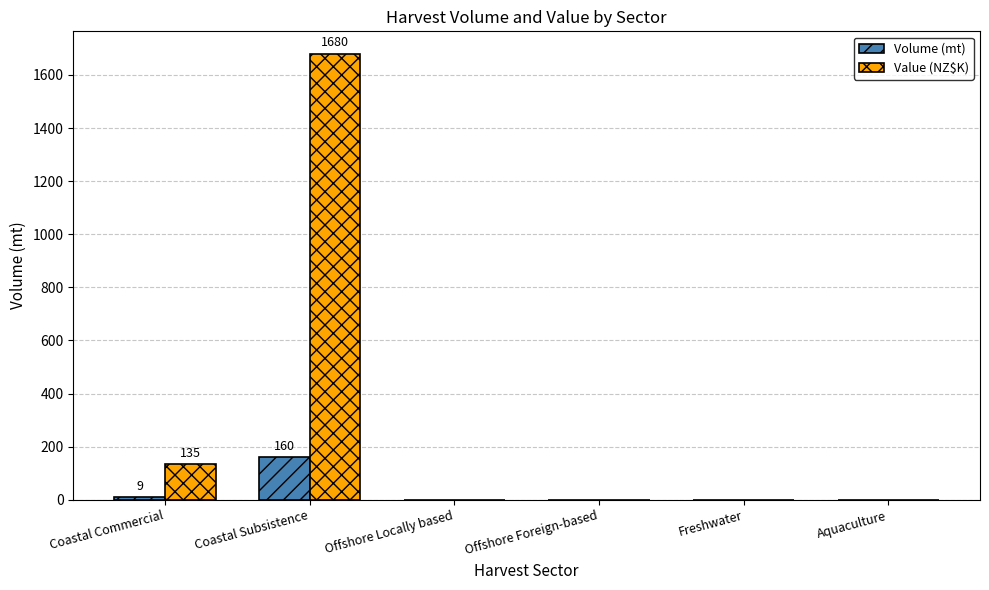

Which label corresponds to the largest value in the chart?

Coastal Subsistence